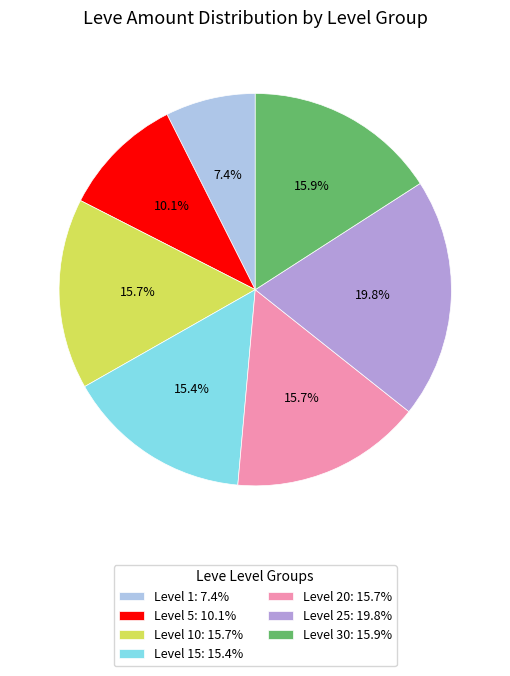

Does Level 5: 10.1% account for over 50% of the chart?

No